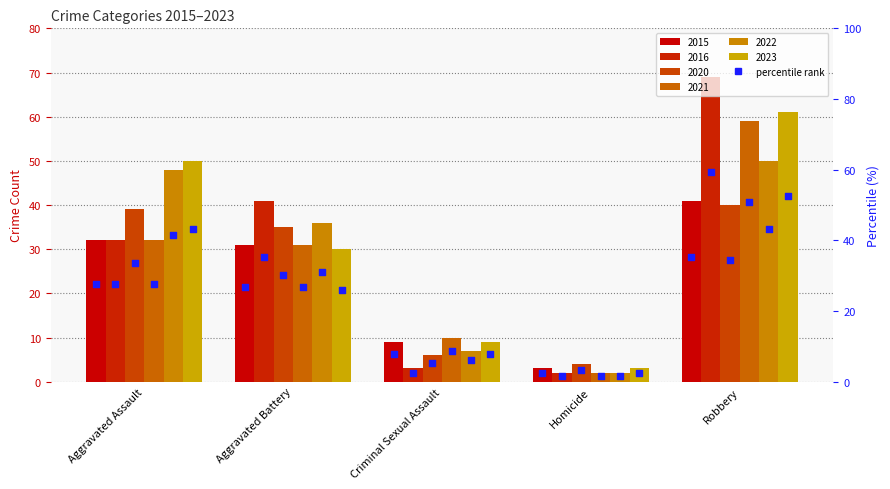

Approximately how many times larger is the value at Criminal Sexual Assault compared to Homicide?

3.0